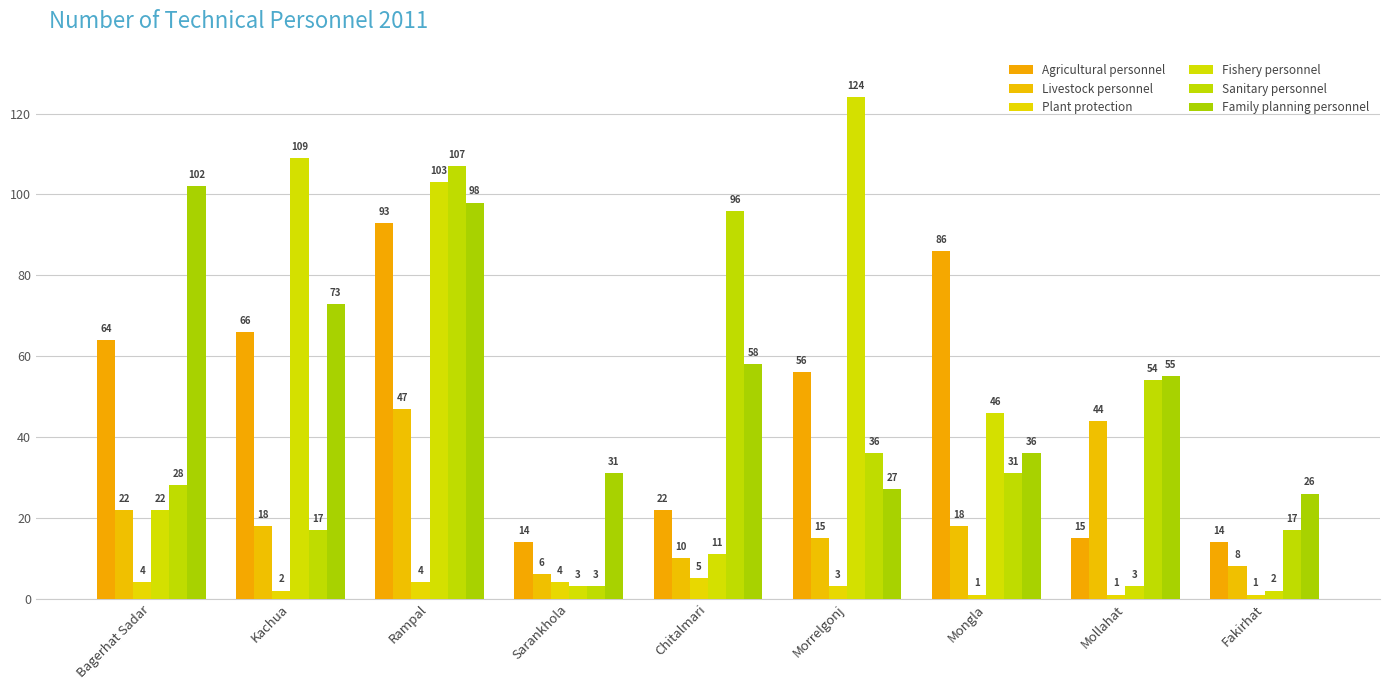

What are all the series names shown in the legend?

Agricultural personnel, Livestock personnel, Plant protection, Fishery personnel, Sanitary personnel, Family planning personnel